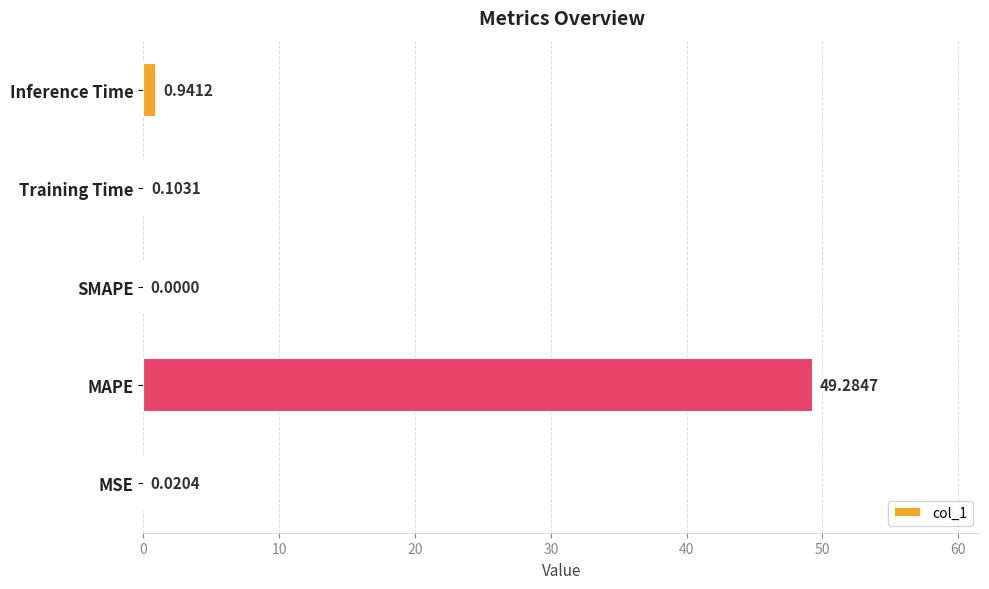

At which label is the value closest to 24?

Inference Time